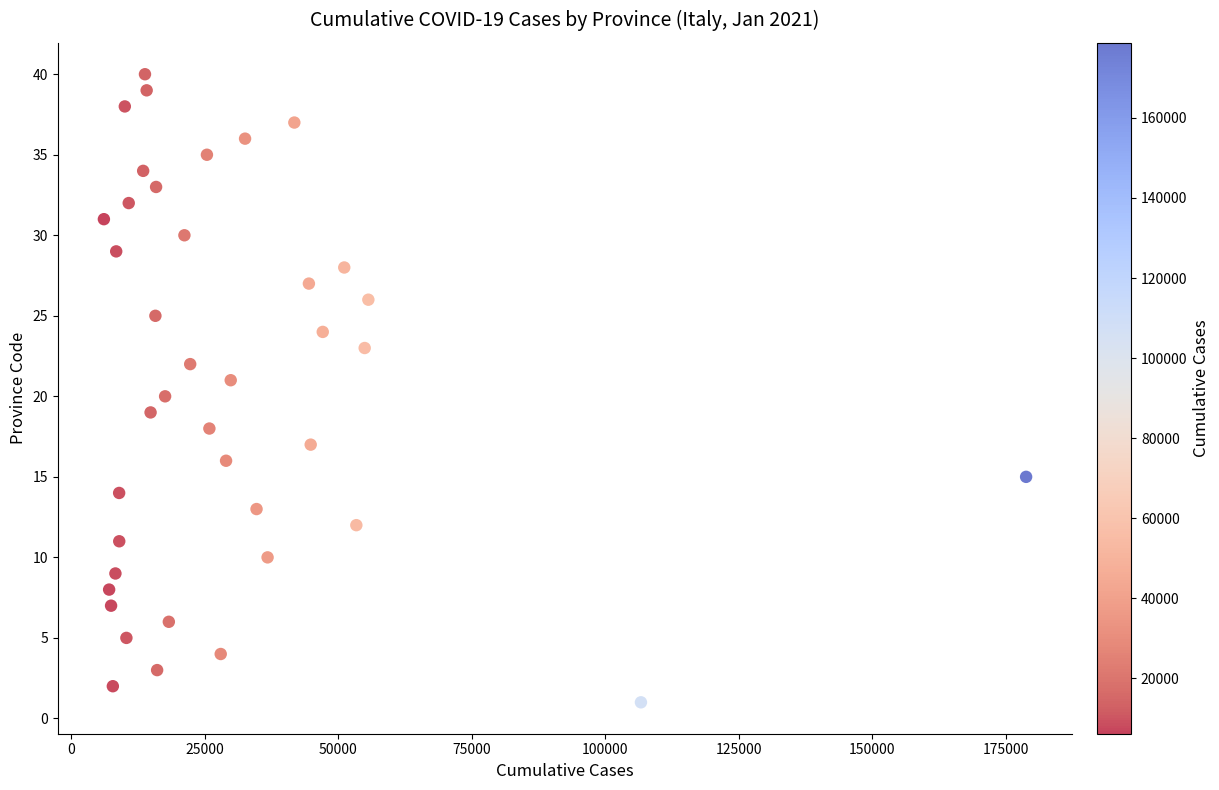

What is the range of X values (max minus min)?

172636